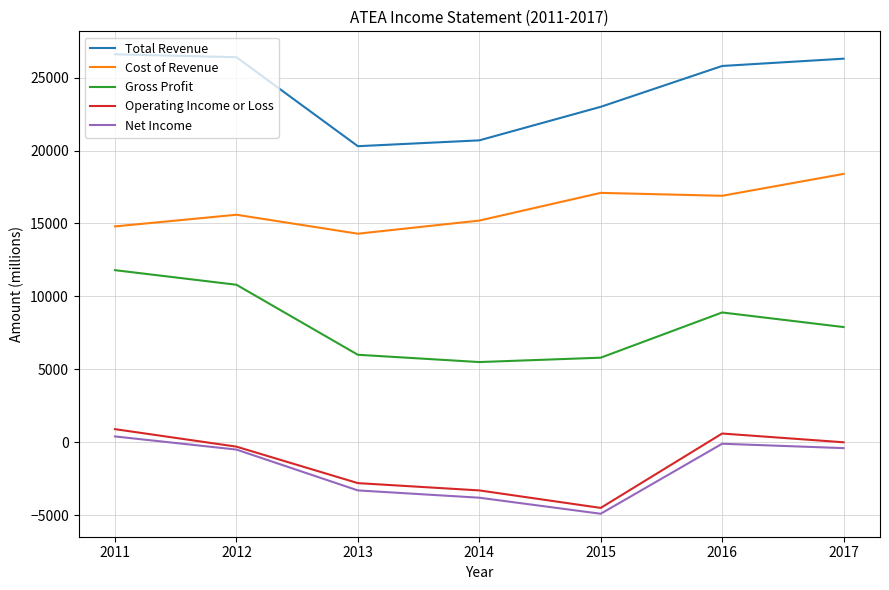

What is the minimum value shown in the chart?

-4900